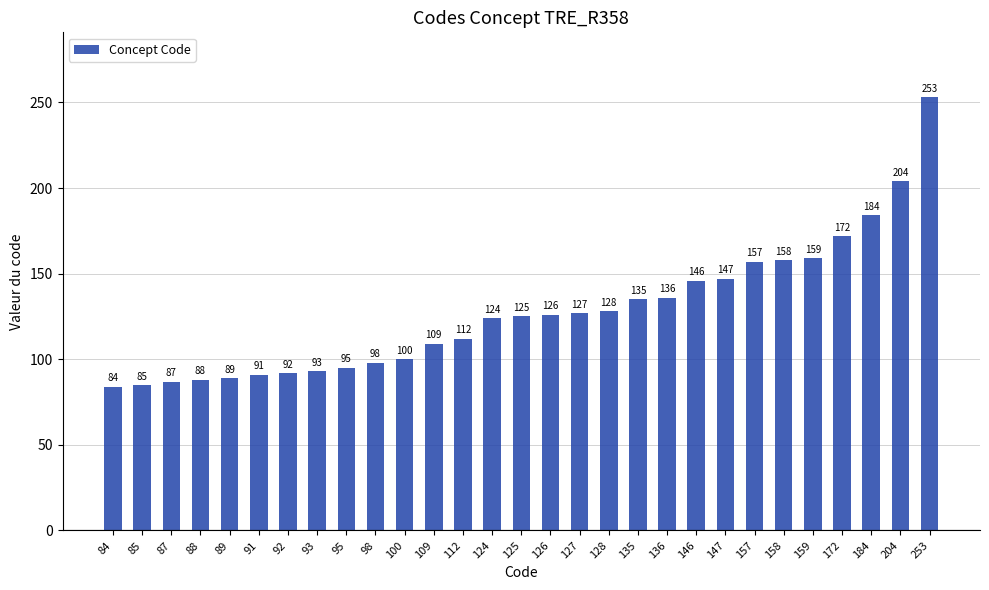

What is the approximate value at 93, to the nearest 10?

90